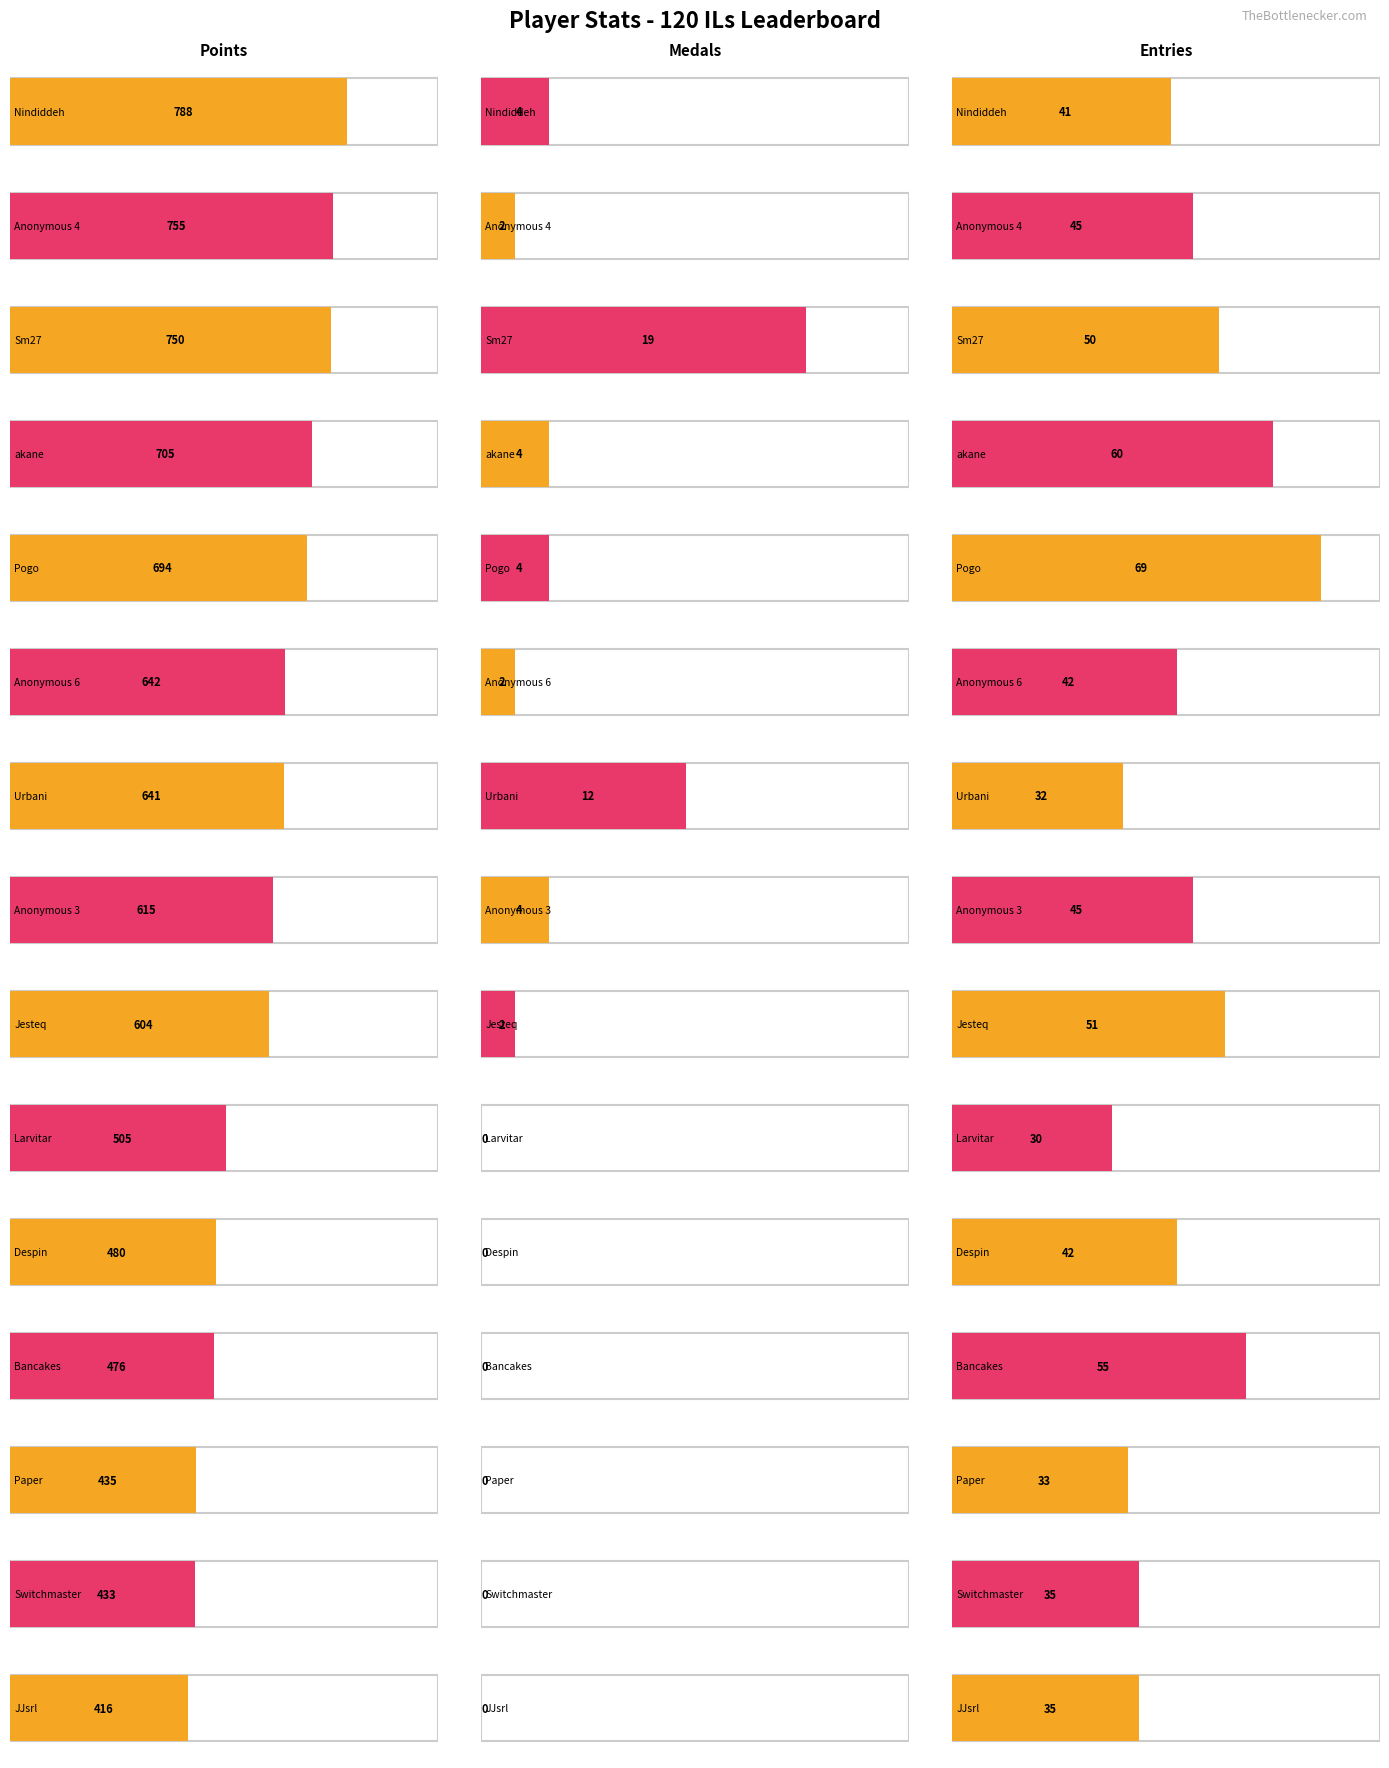

Which series has the largest range (max minus min)?

Points